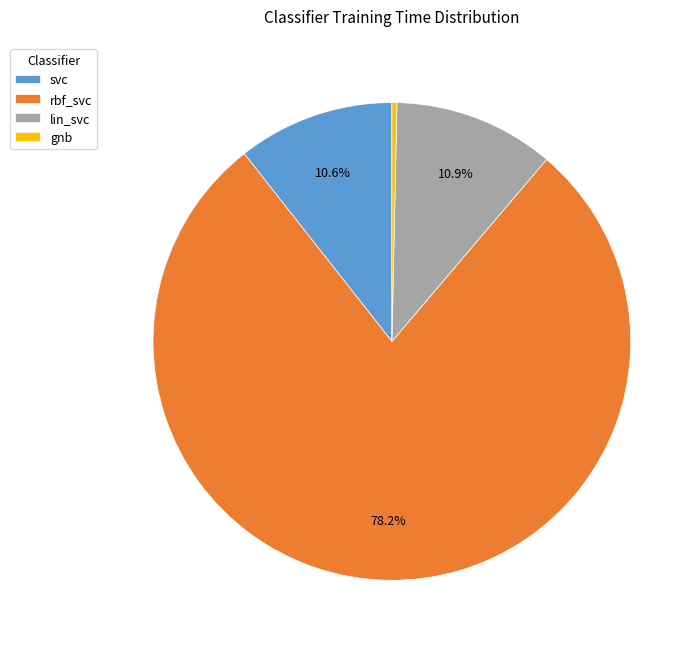

How many segments does this pie chart have?

4